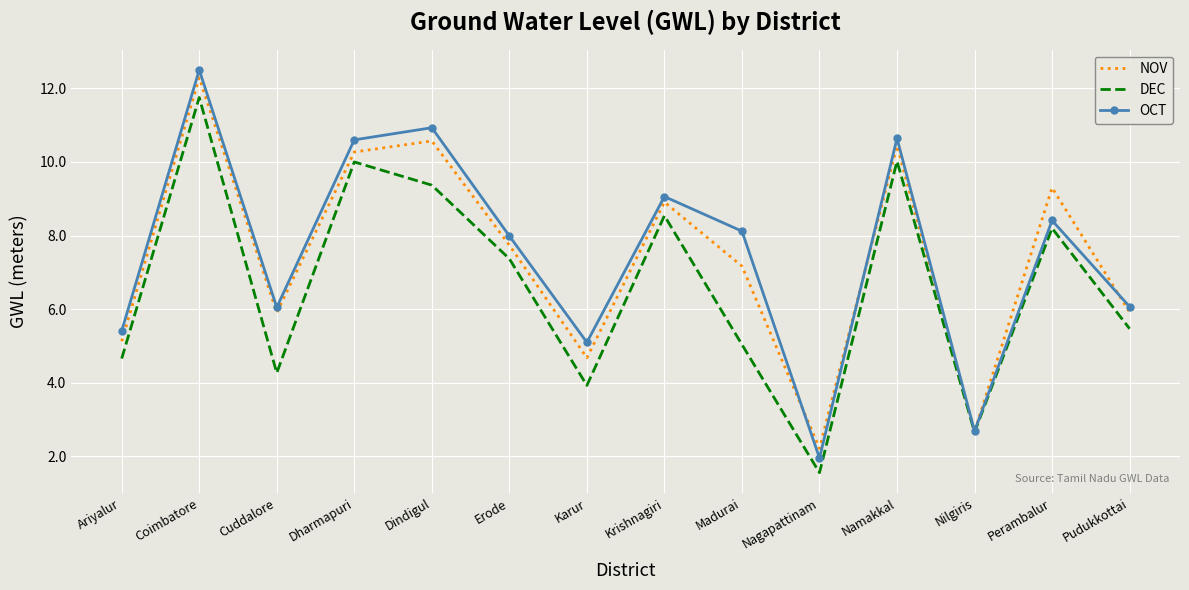

The value of OCT at Coimbatore is 12.5. True or false?

True